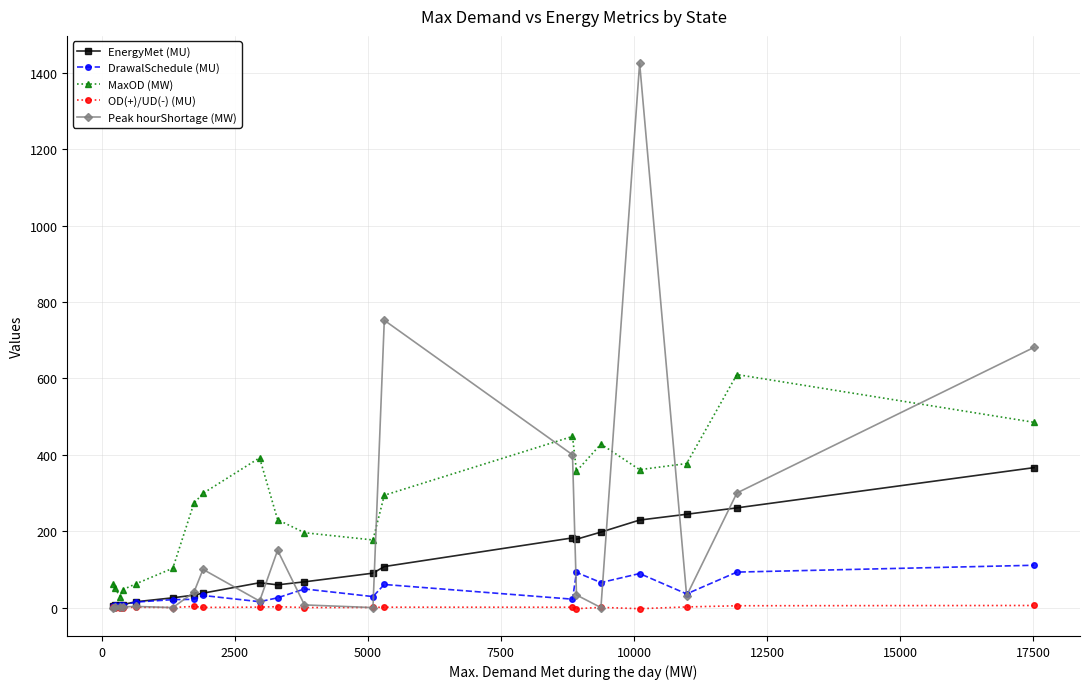

True or false: Peak hourShortage (MW) has more than 2 interior local peaks.

True